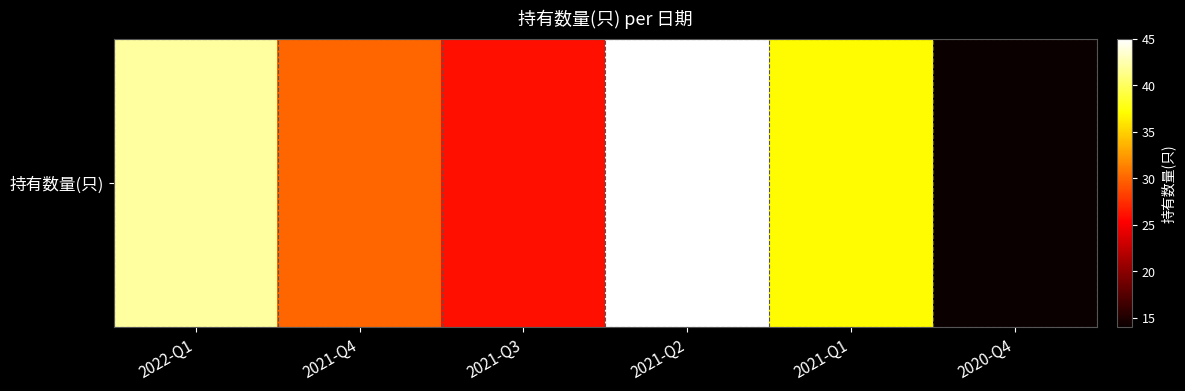

At which label is the value closest to 29?

2021-Q4